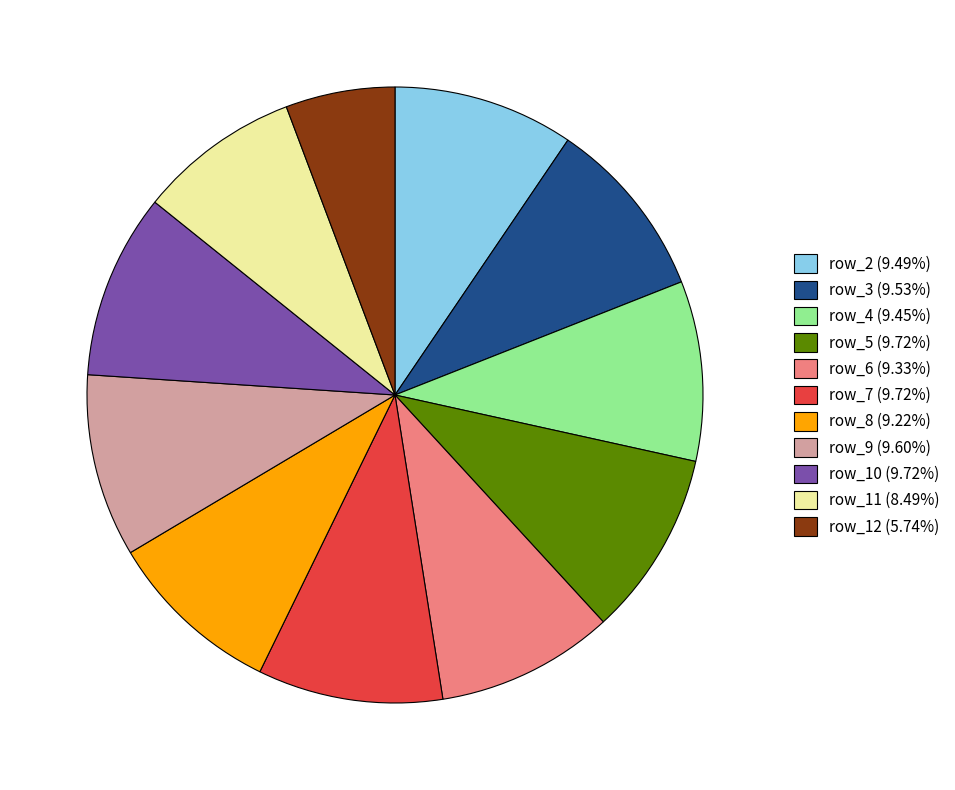

Combined, do row_3 (9.53%) and row_11 (8.49%) account for over 50%?

No